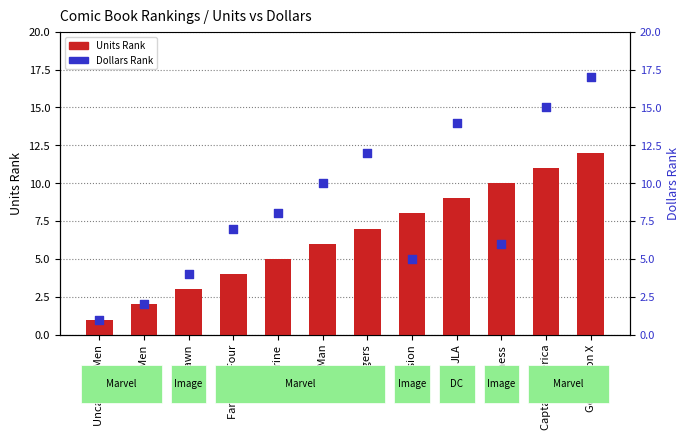

What is the total value across all series at Fantastic Four?

11